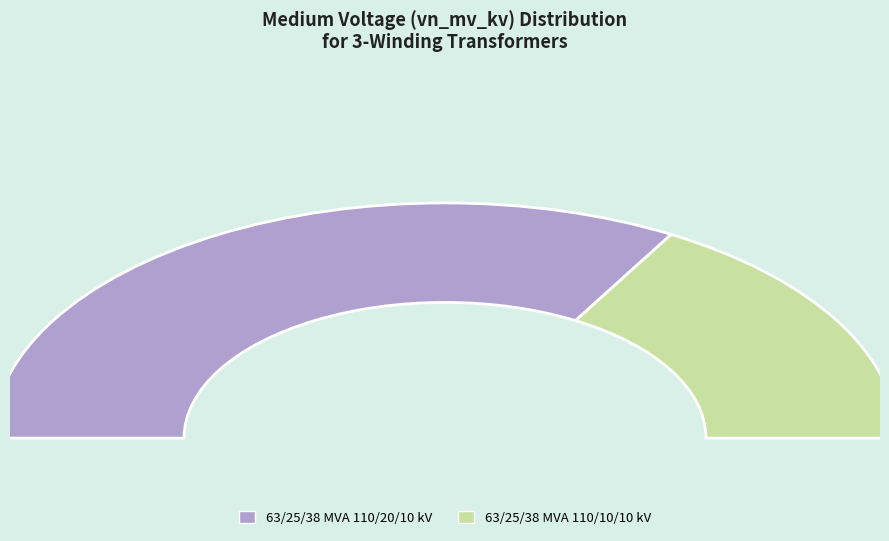

Is there a majority slice in this chart?

Yes